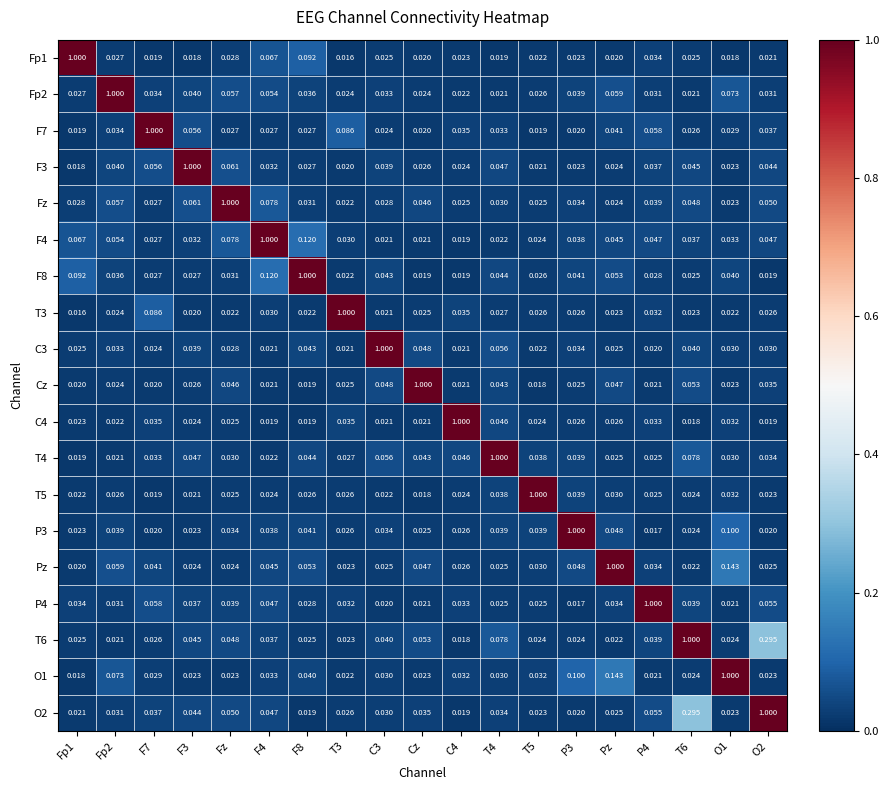

Is the value of O1 at F8 greater than the value of T3 at P3?

Yes